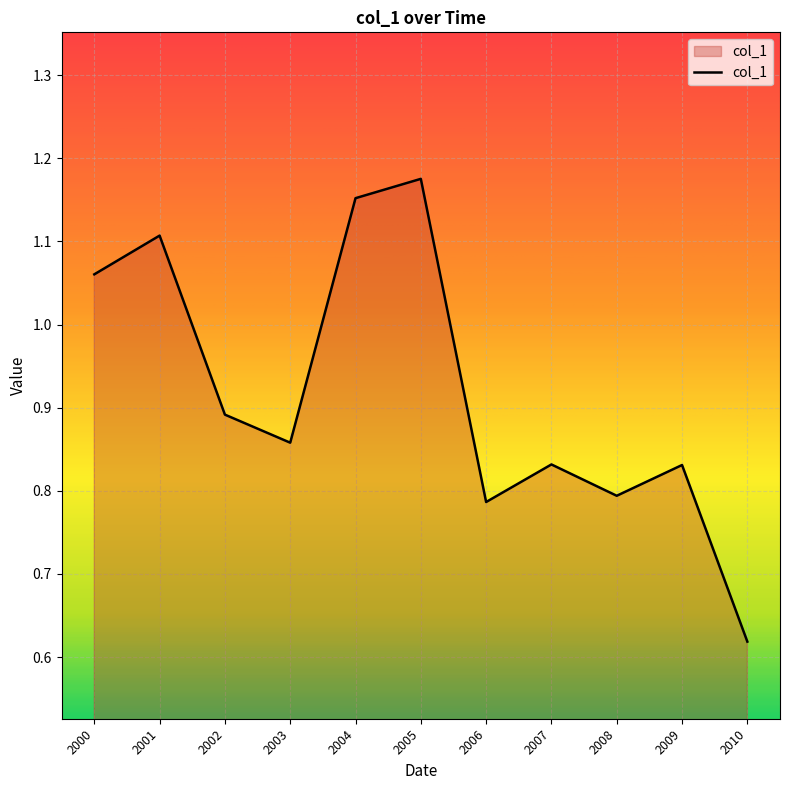

At which category does the chart reach its minimum across all series?

2010